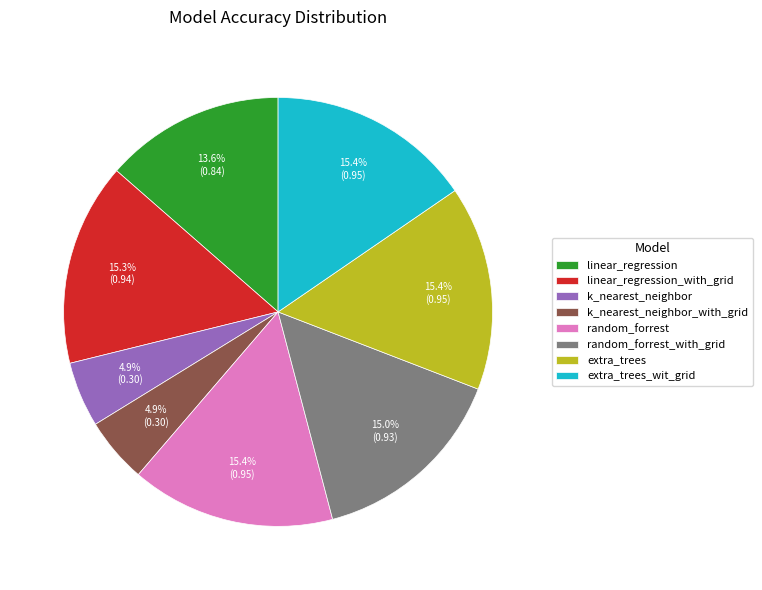

Is it true that extra_trees_wit_grid is 23% of the pie?

False